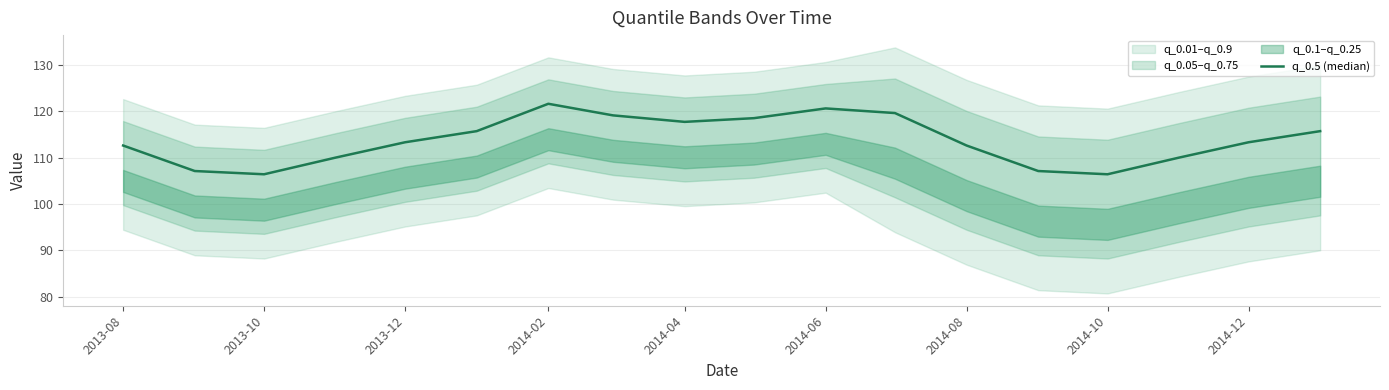

What is the maximum value shown in the chart?

121.6